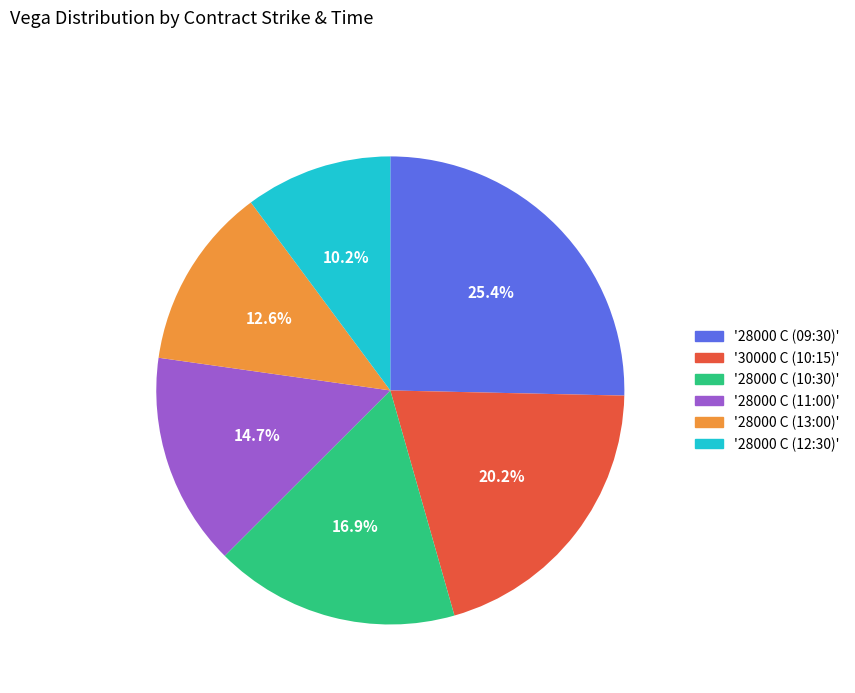

Is there any slice that represents more than half of the pie?

No